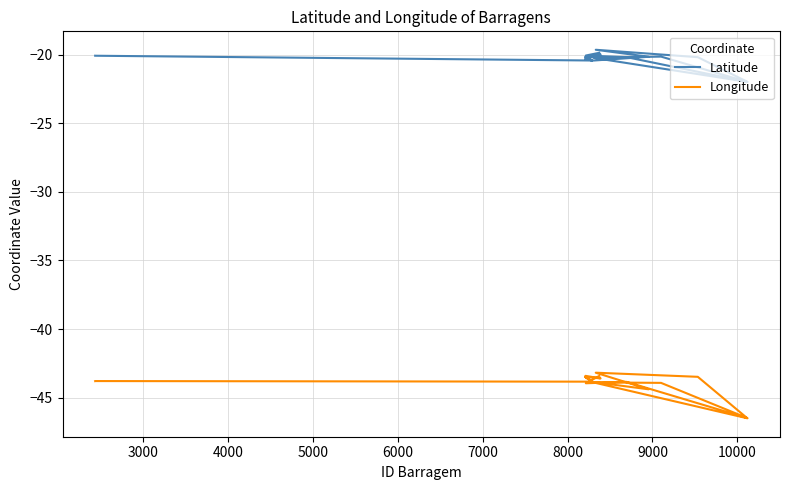

What is the difference between the second highest and minimum values in the Latitude series?

2.1